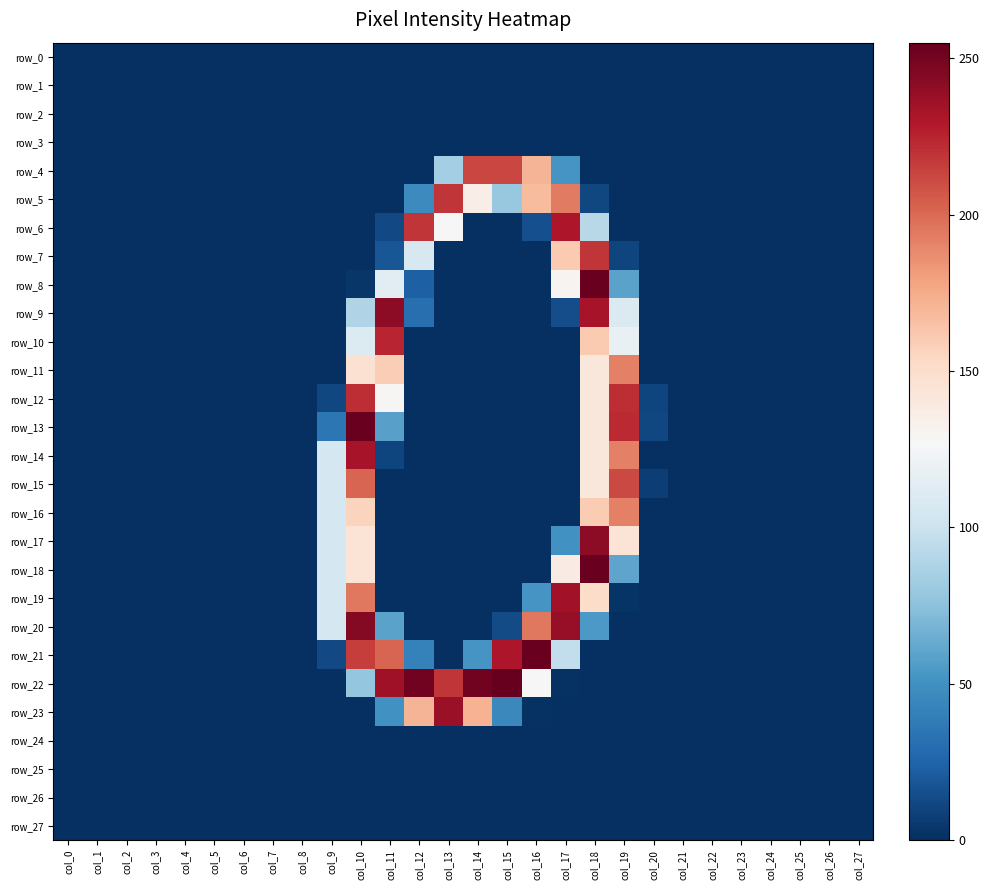

At which category is the sum across all series the highest?

col_18